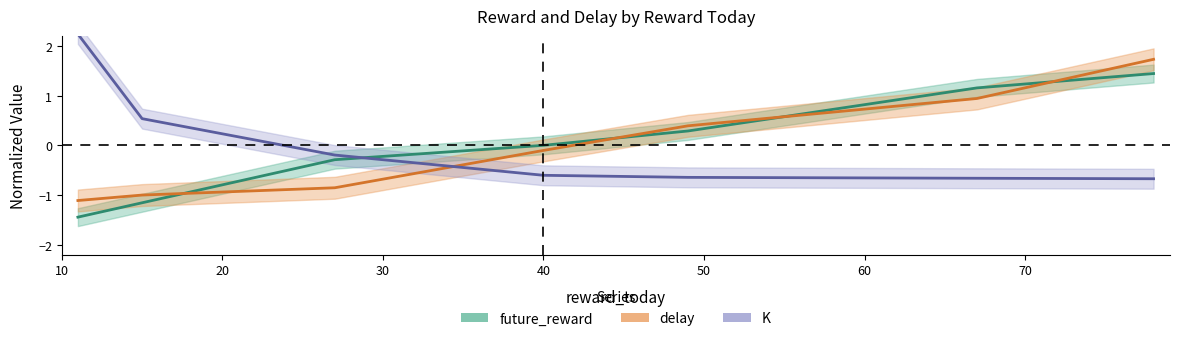

How many negative values does the future_reward series have?

3